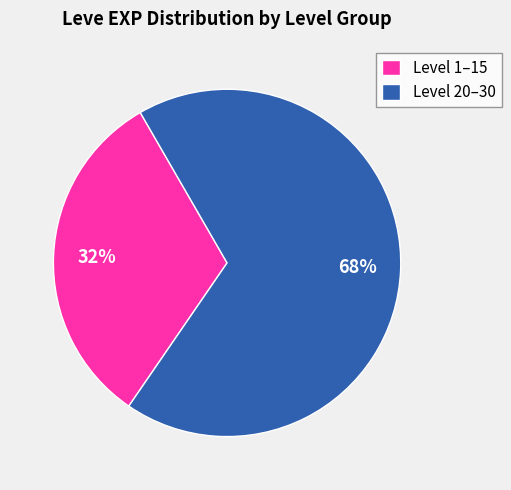

How many slices are in this pie chart?

2